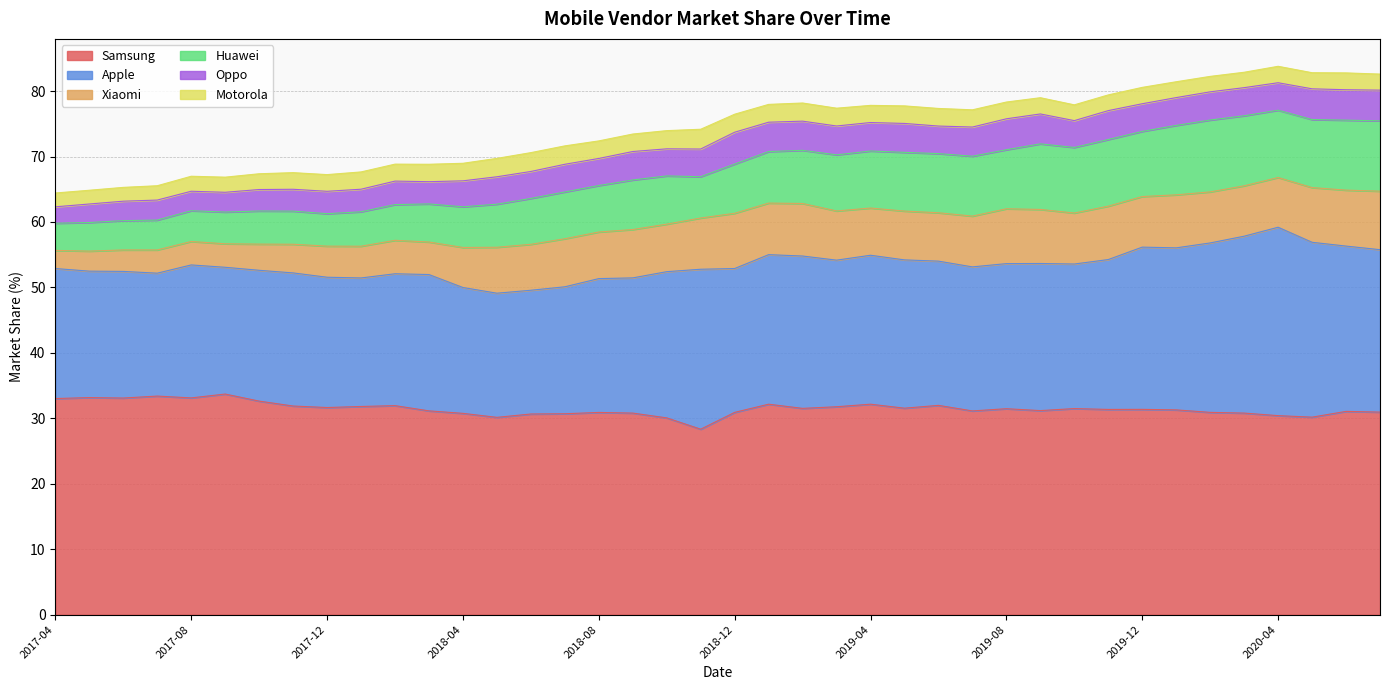

Reading left to right, transcribe all the data shown in this chart.

Samsung: 33.0	33.2	33.1	33.4	33.1	33.7	32.6	31.9	31.6	31.8	31.9	31.1	30.8	30.1	30.7	30.7	30.9	30.8	30.1	28.3	30.9	32.2	31.5	31.8	32.2	31.6	32.0	31.1	31.5	31.2	31.5	31.4	31.4	31.3	30.9	30.8	30.4	30.2	31.1	30.9
Apple: 19.9	19.3	19.4	18.8	20.3	19.4	20.0	20.3	19.9	19.6	20.1	20.8	19.2	19.0	18.9	19.4	20.4	20.7	22.3	24.4	22.0	22.9	23.3	22.4	22.8	22.7	22.0	22.0	22.2	22.5	22.1	22.9	24.8	24.8	25.9	27.0	28.8	26.7	25.3	24.8
Xiaomi: 2.8	3.1	3.3	3.5	3.6	3.6	4.0	4.4	4.8	4.8	5.1	5.0	6.1	7.0	7.0	7.3	7.1	7.4	7.3	7.8	8.4	7.9	8.0	7.5	7.2	7.5	7.4	7.8	8.4	8.3	7.8	8.2	7.7	8.1	7.8	7.7	7.6	8.4	8.6	8.9
Huawei: 4.2	4.4	4.5	4.6	4.7	4.8	5.1	5.1	5.0	5.3	5.5	5.8	6.2	6.6	7.0	7.2	7.1	7.6	7.4	6.3	7.5	7.9	8.1	8.6	8.7	9.0	9.0	9.2	9.0	10.0	10.0	10.2	9.9	10.6	11.0	10.7	10.3	10.4	10.7	10.8
Oppo: 2.5	2.8	3.0	3.1	3.0	3.0	3.3	3.3	3.4	3.5	3.6	3.4	4.0	4.2	4.1	4.2	4.1	4.3	4.1	4.2	4.9	4.5	4.5	4.4	4.3	4.4	4.2	4.5	4.7	4.6	4.1	4.4	4.2	4.2	4.3	4.3	4.2	4.7	4.7	4.7
Motorola: 2.1	2.1	2.1	2.2	2.3	2.3	2.4	2.5	2.5	2.6	2.6	2.7	2.7	2.8	2.9	2.8	2.7	2.7	2.8	3.0	2.8	2.7	2.8	2.7	2.6	2.7	2.7	2.6	2.6	2.5	2.4	2.4	2.5	2.4	2.4	2.4	2.5	2.5	2.6	2.5